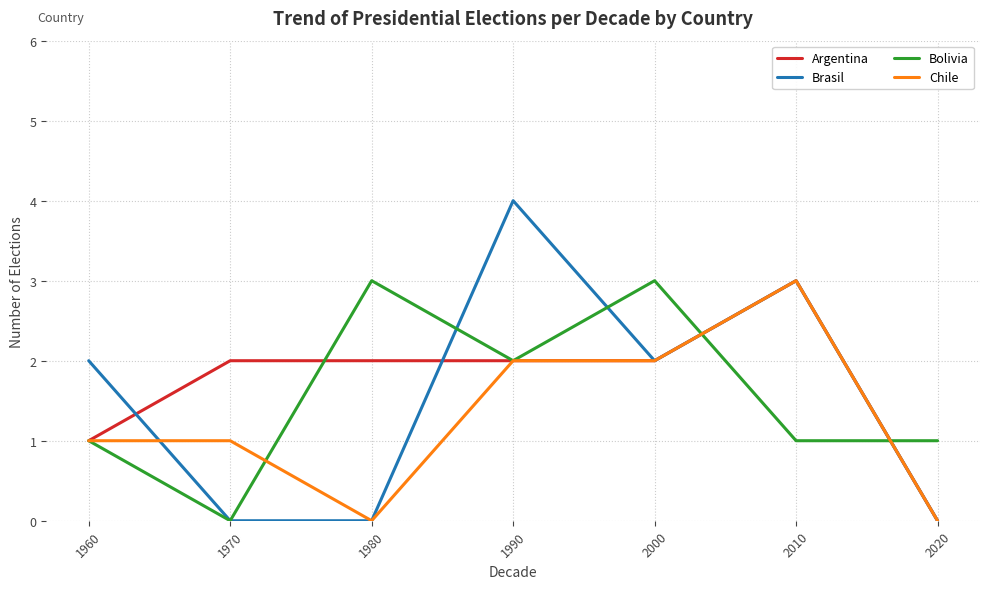

What is the greatest value displayed?

4